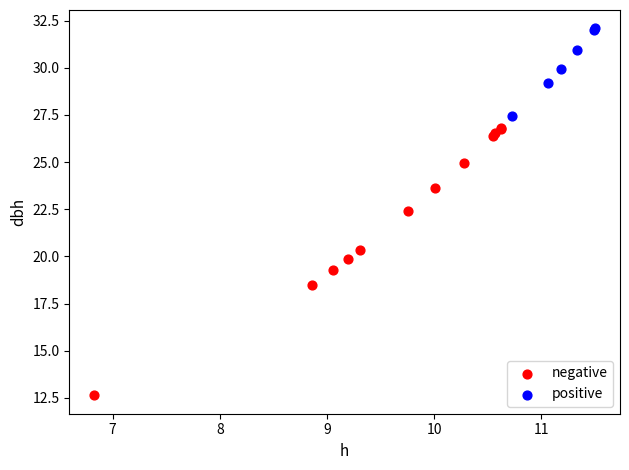

Which series has the widest spread of Y values?

negative